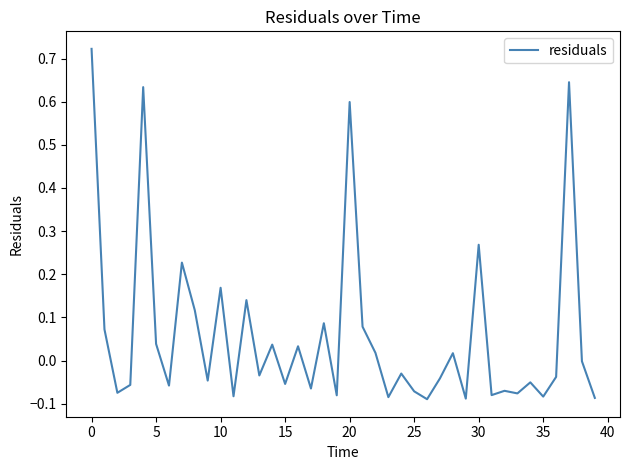

What is the difference between the maximum and minimum values?

0.8